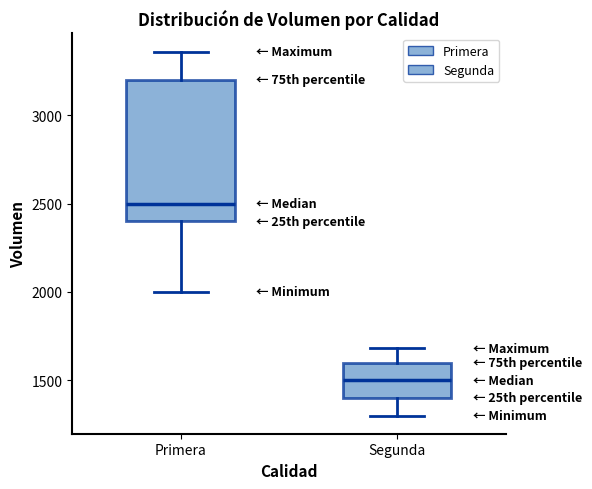

Which box has the highest median line?

Primera